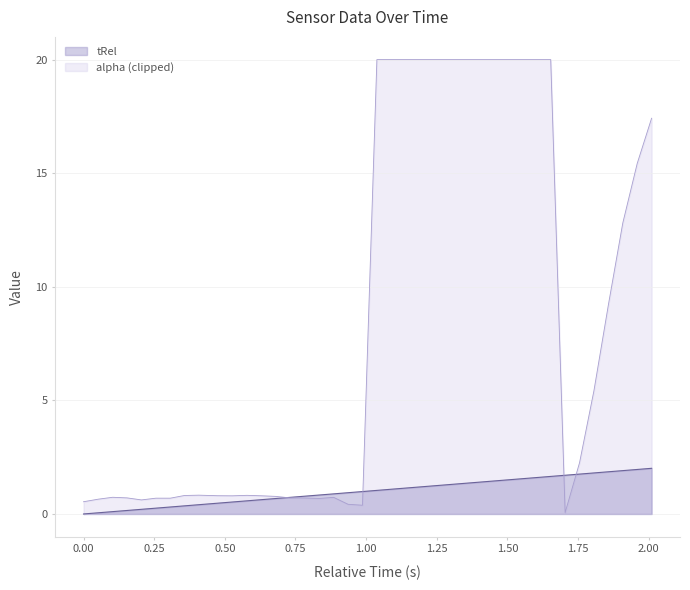

What is the approximate value at 1.397?

1.4